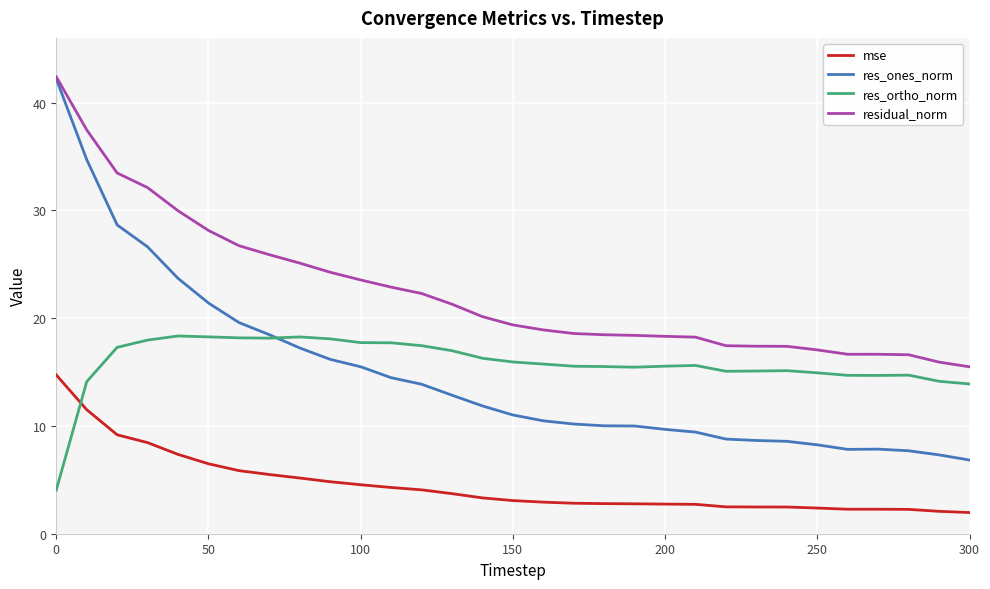

What is the maximum value for res_ortho_norm?

18.3